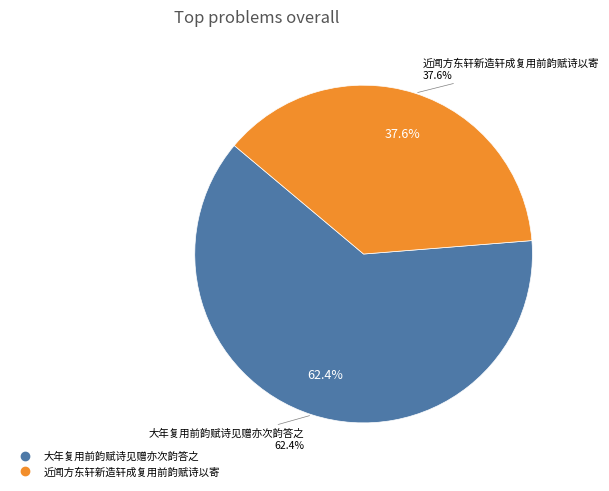

What is the smallest slice in the pie chart?

近闻方东轩新造轩成复用前韵赋诗以寄